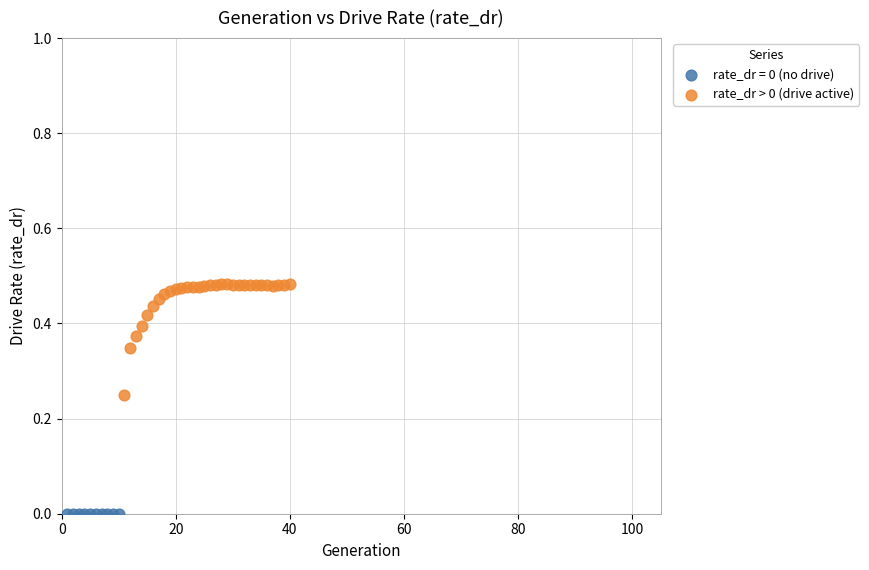

Which series contains the highest Y value?

rate_dr > 0 (drive active)